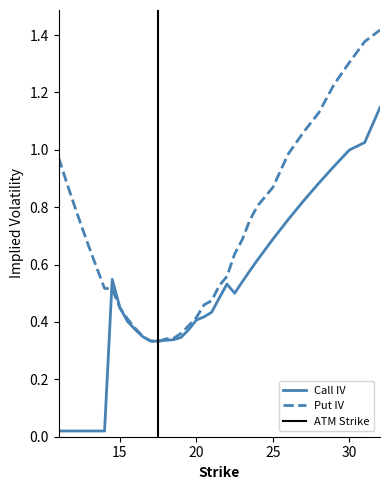

What are all the series names shown in the legend?

Call IV, Put IV